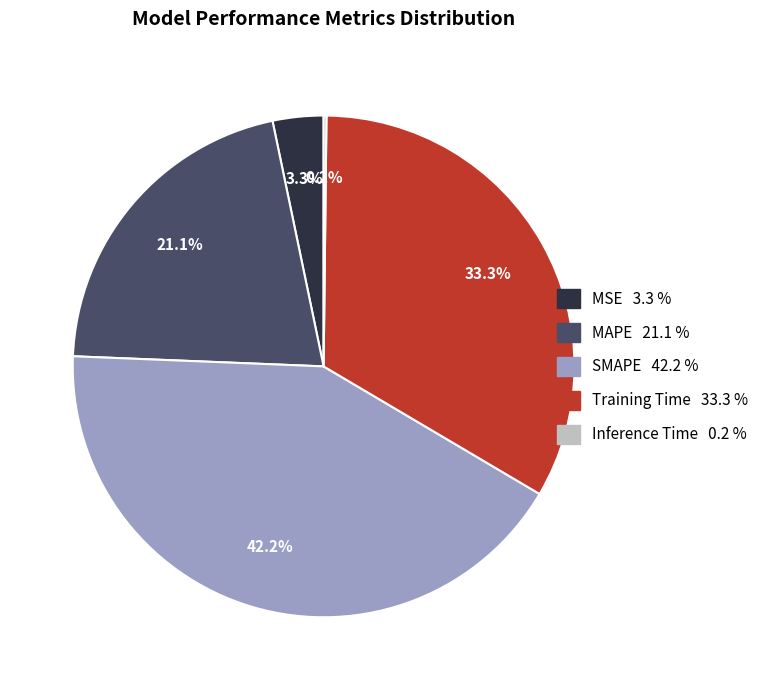

Approximately how many times larger is the value at Training Time compared to SMAPE?

0.8